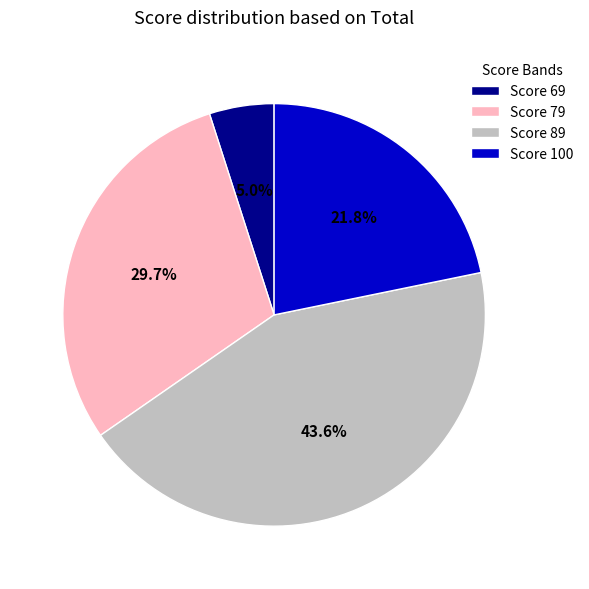

Which has a higher value, Score 89 or Score 100?

Score 89